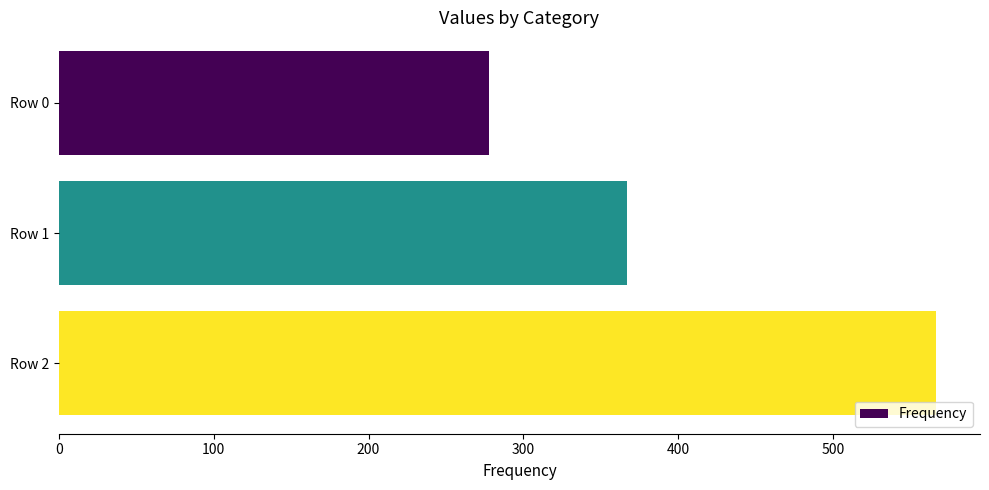

How many values are below 366?

1